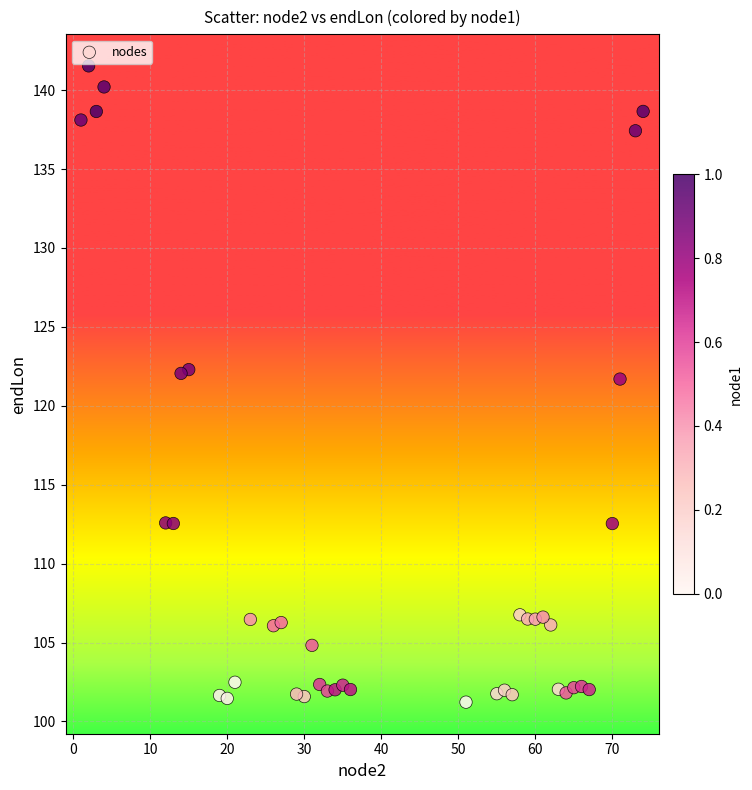

What is the range of X values (max minus min)?

73.0